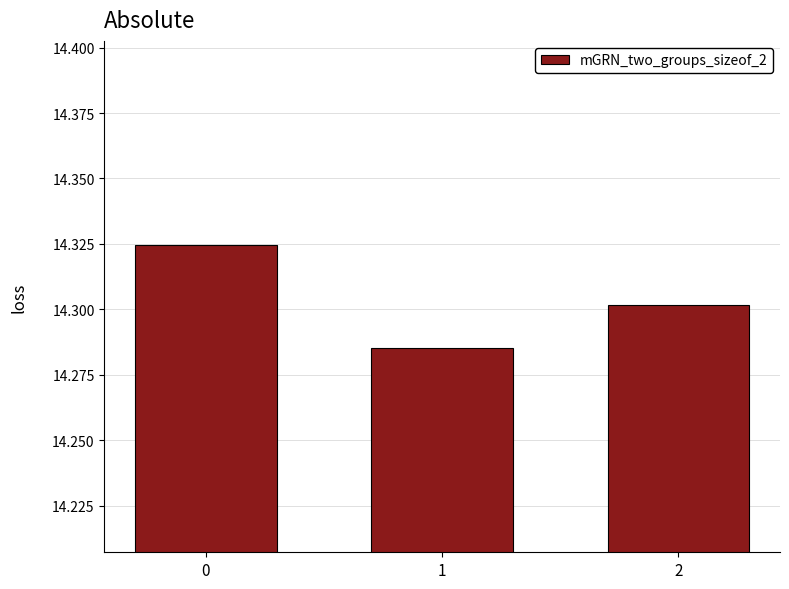

The value at 0 is 22.2. True or false?

False